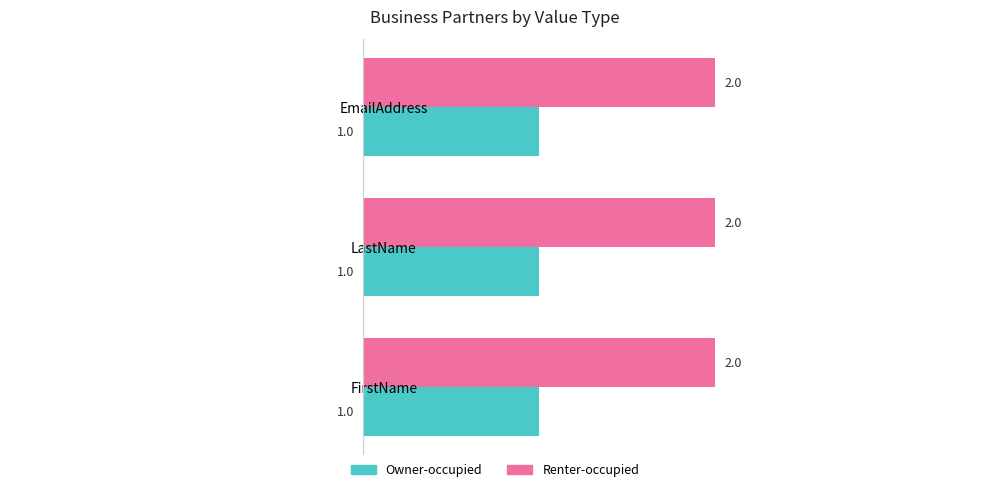

The Owner-occupied series shows 0 at LastName. True or false?

False